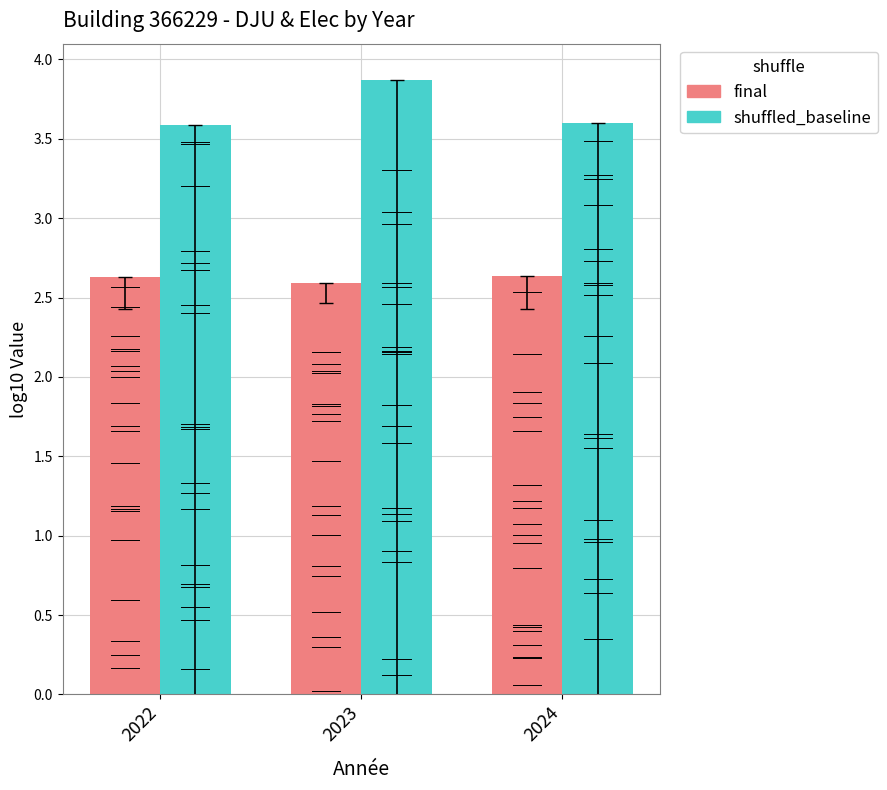

The shuffled_baseline series shows 3.9 at 2023. True or false?

True